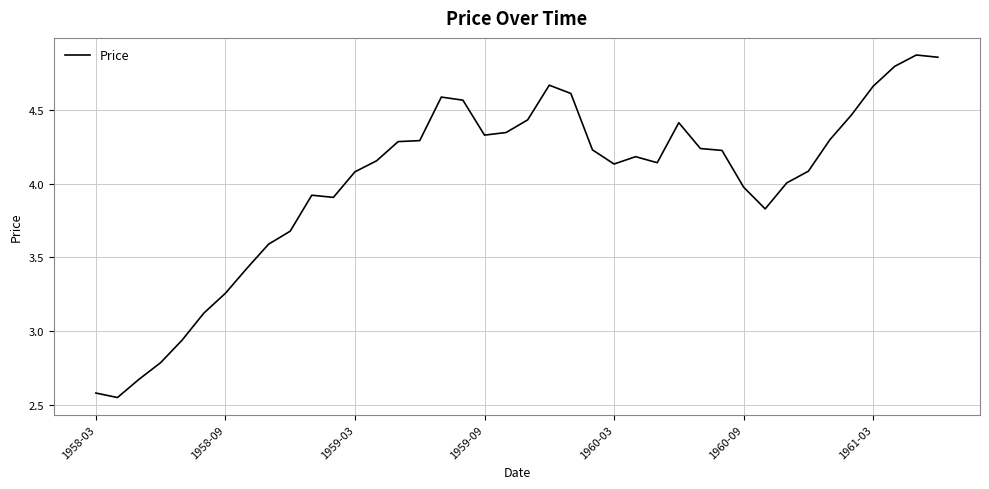

What is the difference between the maximum and minimum values?

2.3